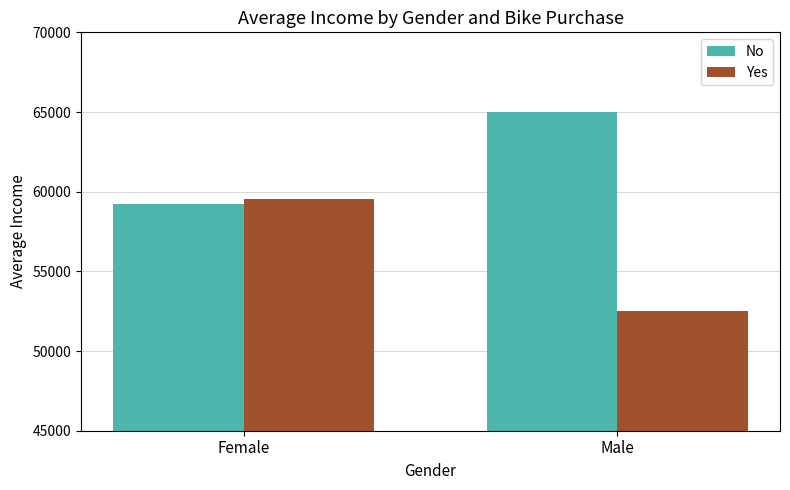

At which label is No closest to 62105?

Female